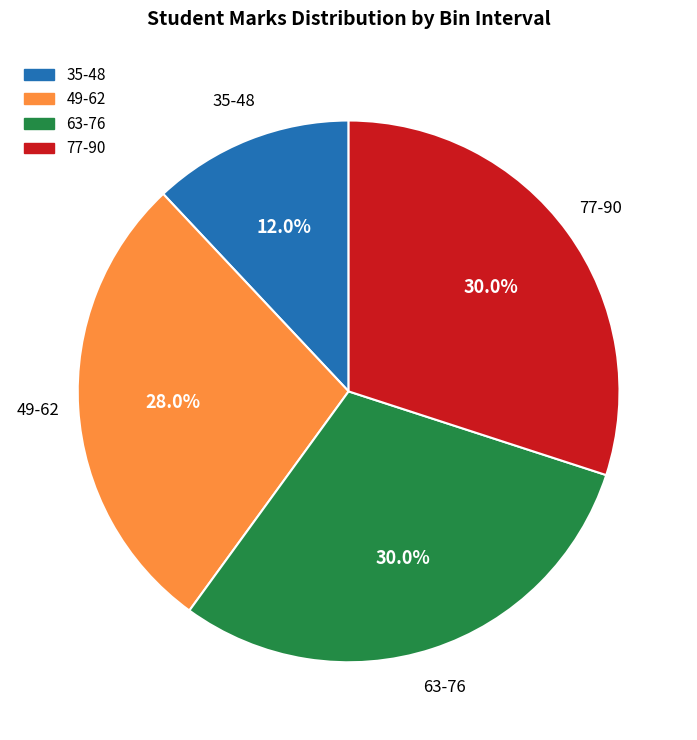

Does any single category account for the majority?

No